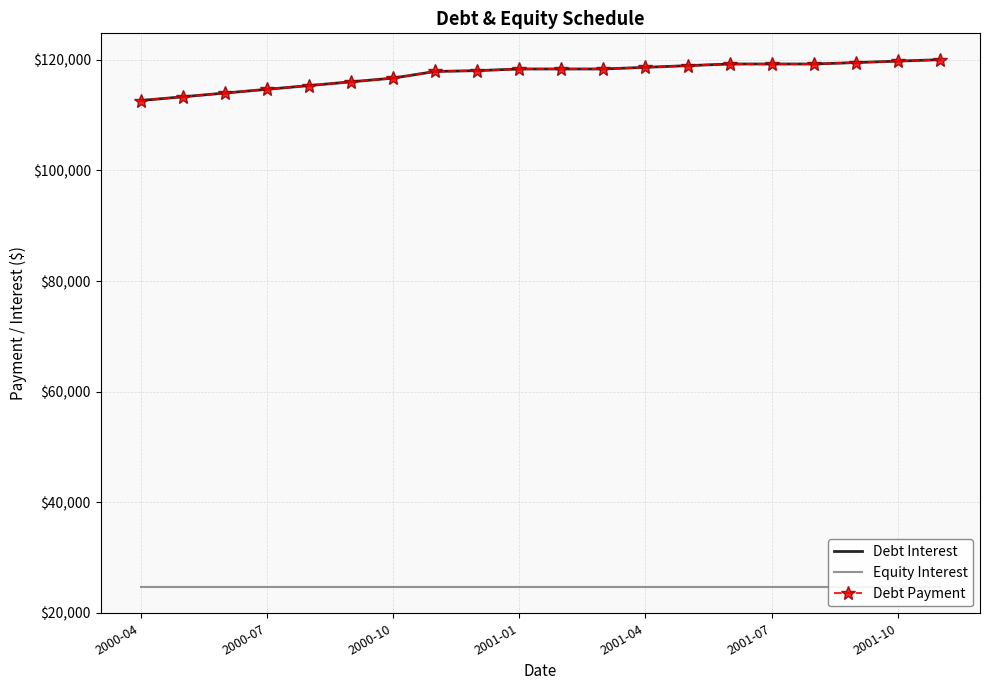

Reading left to right, what are all the values shown in this chart?

Debt Interest: 112648.4	113324.3	114000.2	114676.1	115352.0	116027.9	116703.8	117905.4	118055.6	118356.0	118356.0	118356.0	118656.4	118956.8	119257.1	119257.1	119257.1	119515.9	119775.2	120035.2
Equity Interest: 24703.1	24703.1	24703.1	24703.1	24703.1	24703.1	24703.1	24703.1	24703.1	24703.1	24703.1	24703.1	24703.1	24703.1	24703.1	24703.1	24703.1	24703.1	24703.1	24703.1
Debt Payment: 112648.4	113324.3	114000.2	114676.1	115352.0	116027.9	116703.8	117905.4	118055.6	118356.0	118356.0	118356.0	118656.4	118956.8	119257.1	119257.1	119257.1	119515.9	119775.2	120035.2